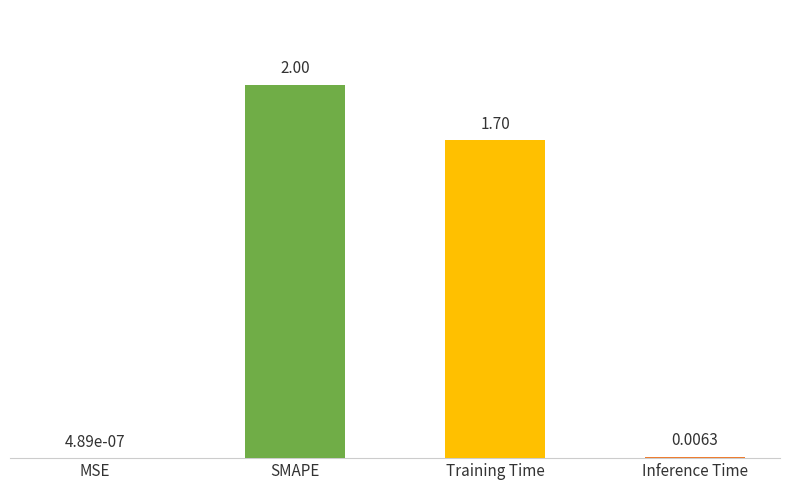

What is the sum of all values?

3.7